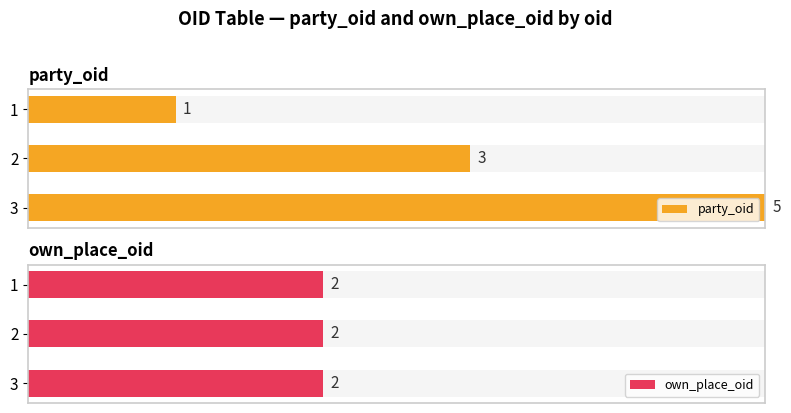

How many bars are there in each group?

2